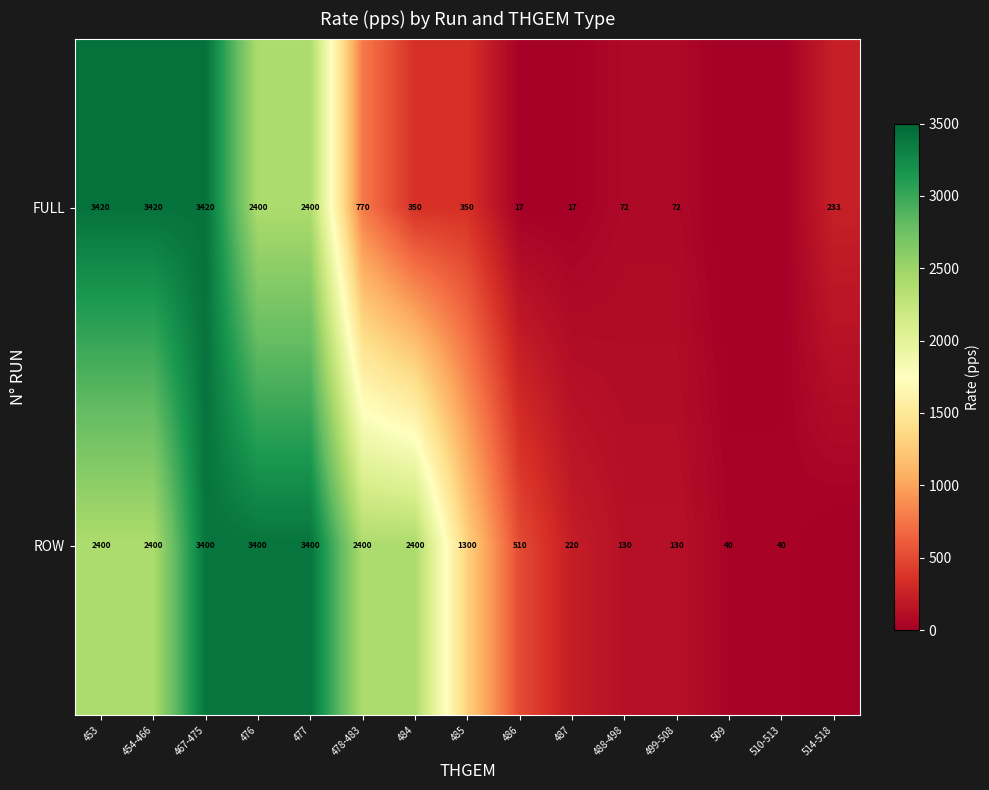

What is the sum of the FULL values at 514-518 and 484?

583